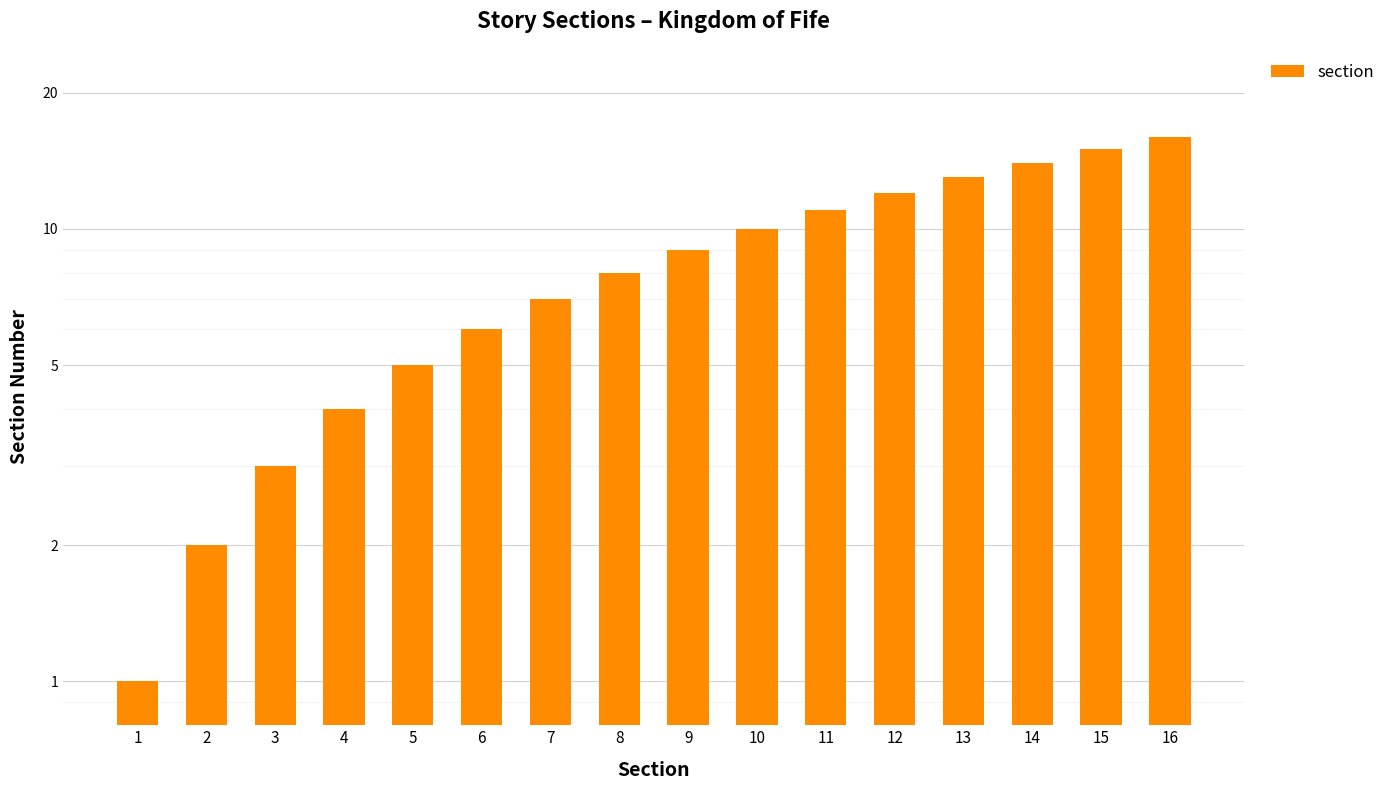

What is the sum of the values at 10 and 13?

23